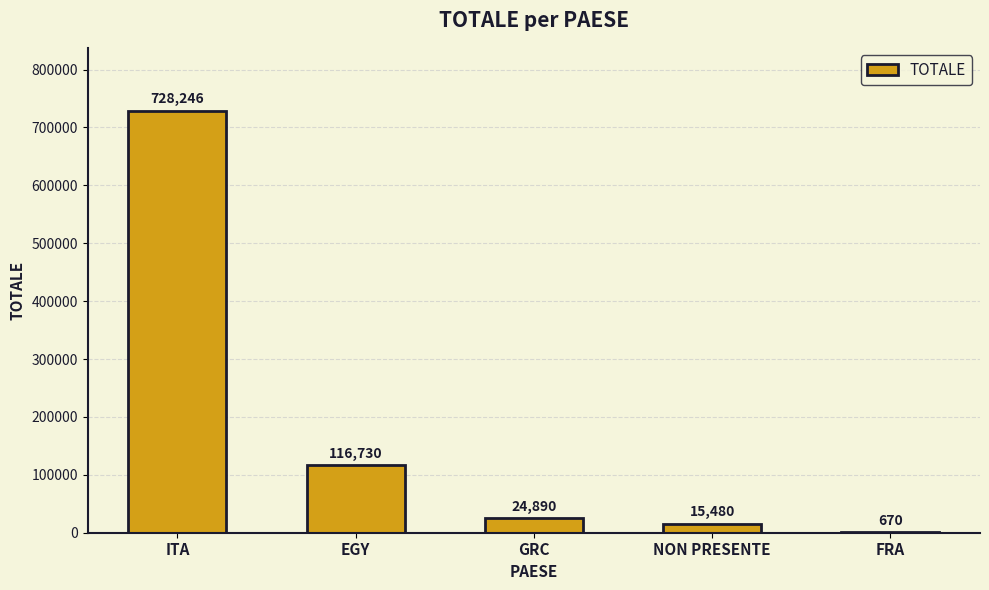

Are the bars horizontal?

No